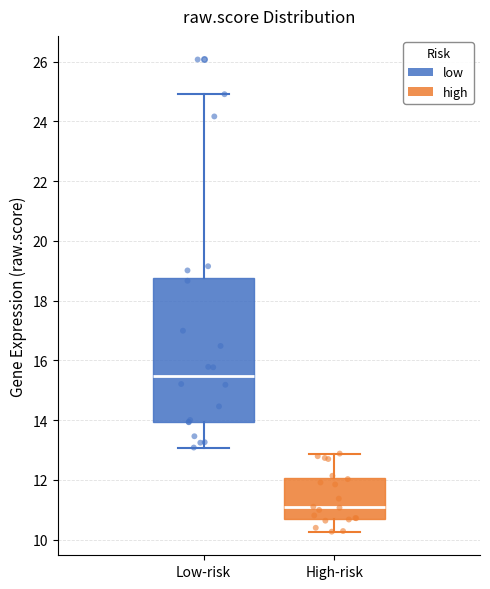

Reading left to right, transcribe this box plot: for each box, give where its median line is, the range the box spans, and where its two whiskers end, as read against the y-axis. The values are not printed on the chart, so give them approximately, as read against the axis.

Low-risk: median 15.4, box 14.0 to 18.8, whiskers 13.0 to 25.0
High-risk: median 11.0, box 10.8 to 12.0, whiskers 10.2 to 12.8